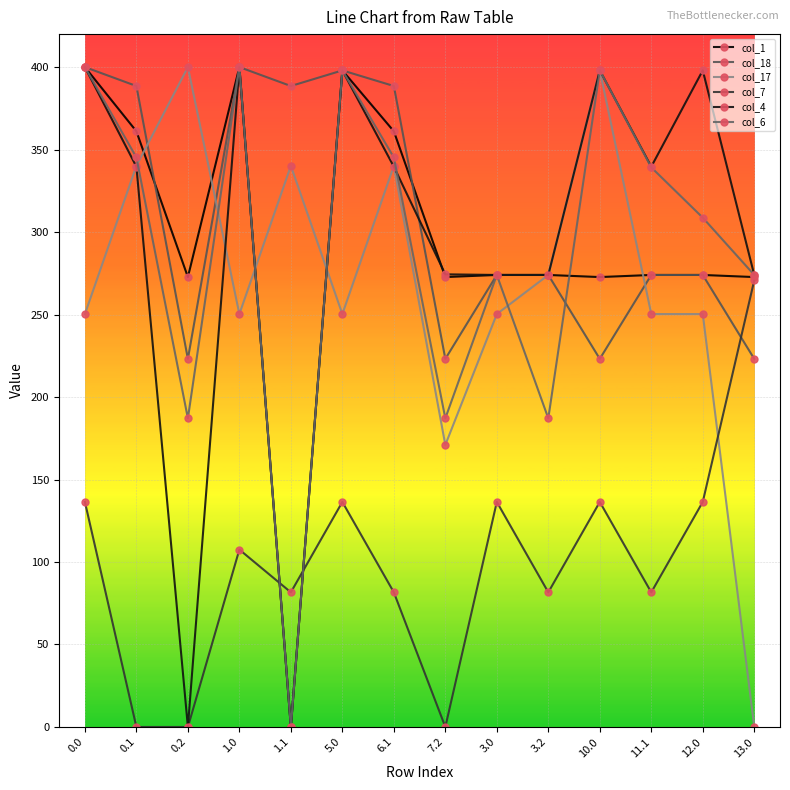

How many values in the col_4 series are below 339?

6